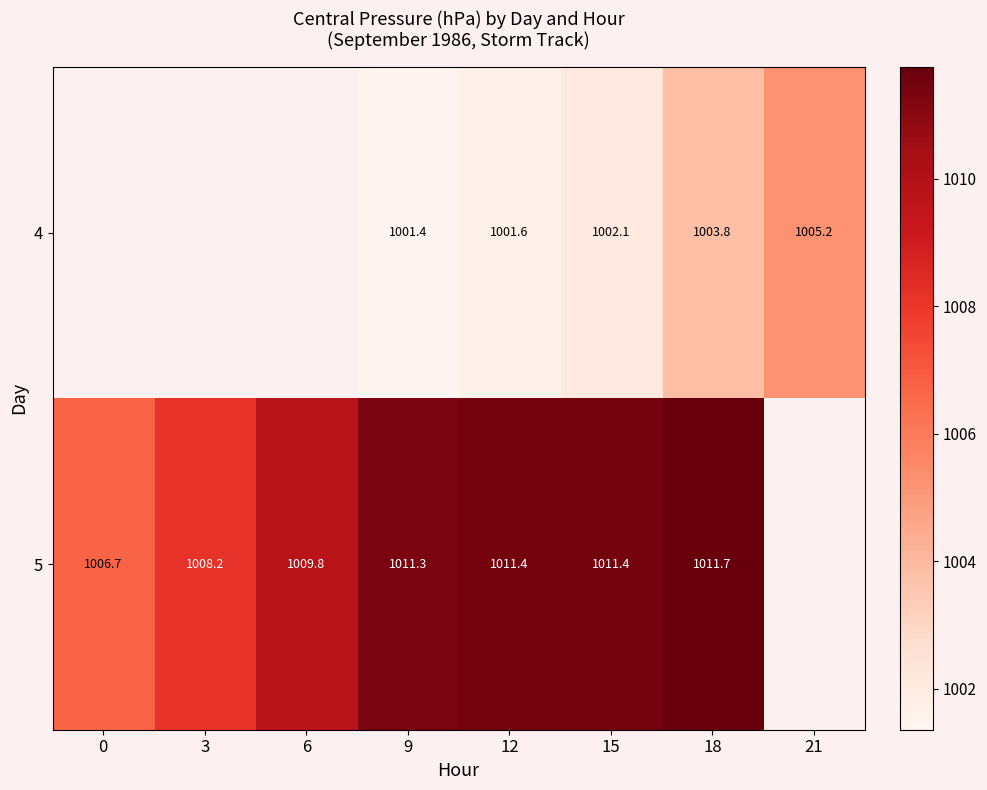

Which label corresponds to the smallest value in the chart?

9